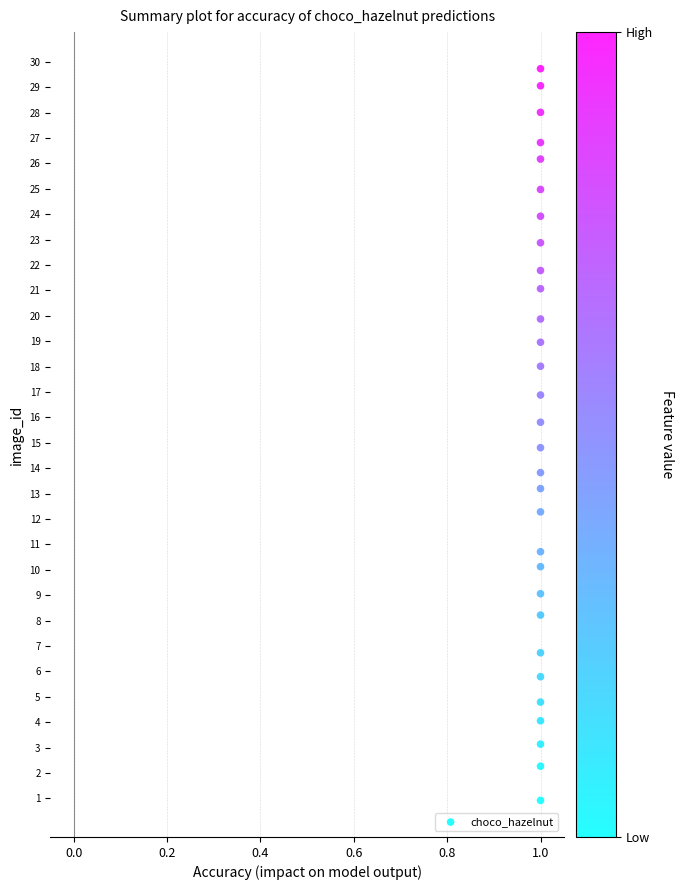

What is the range of Y values (max minus min)?

28.8